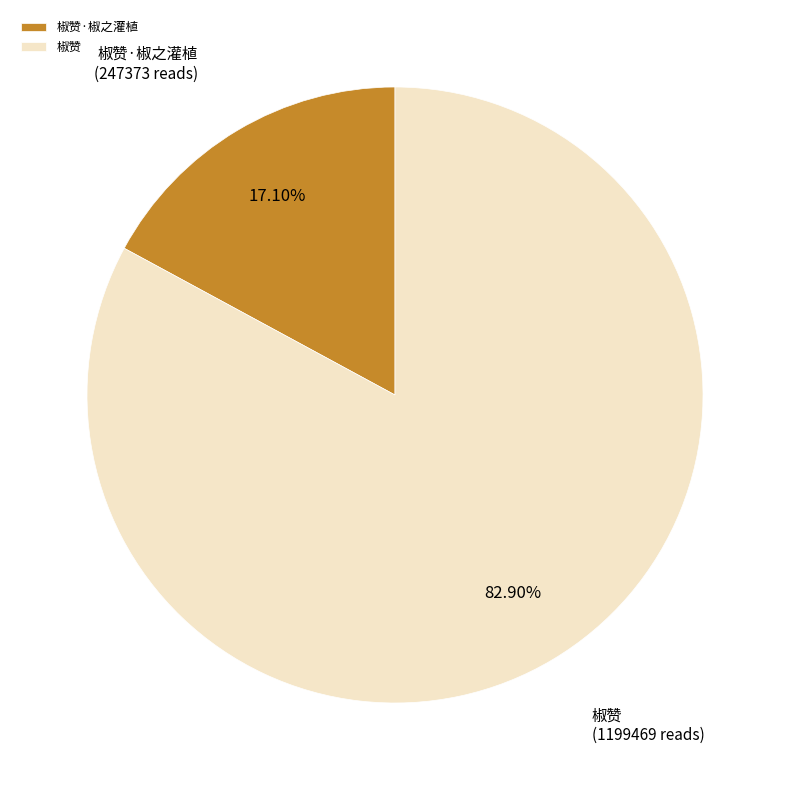

Is 椒赞 the majority of the pie?

Yes